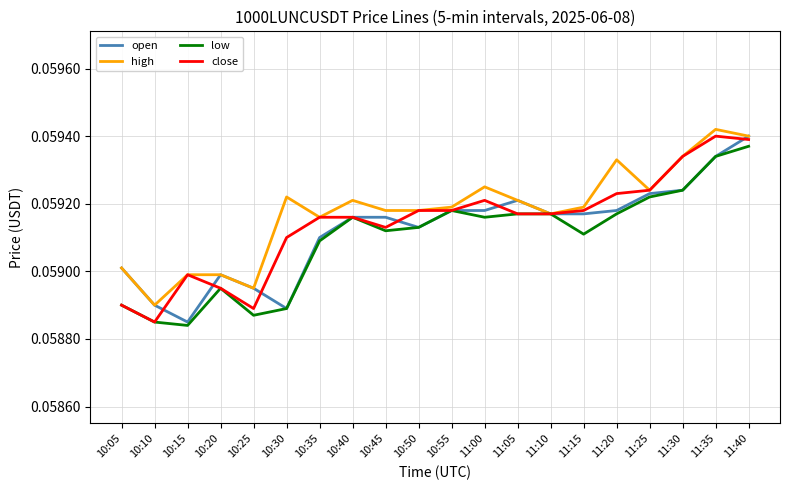

Count the number of data series in this chart.

4